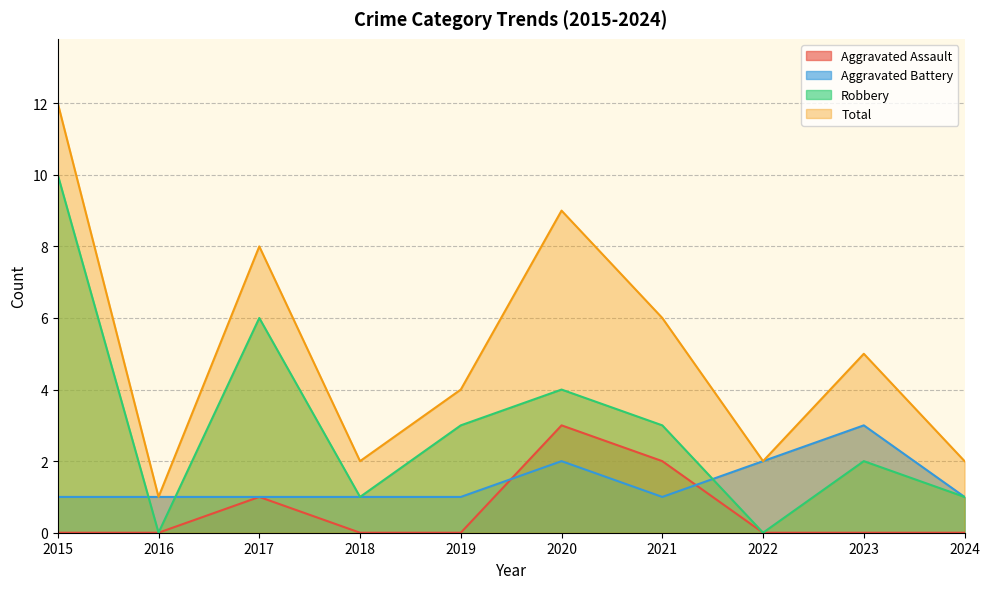

Rank the series by their maximum value, from lowest to highest.

Aggravated Assault, Aggravated Battery, Robbery, Total